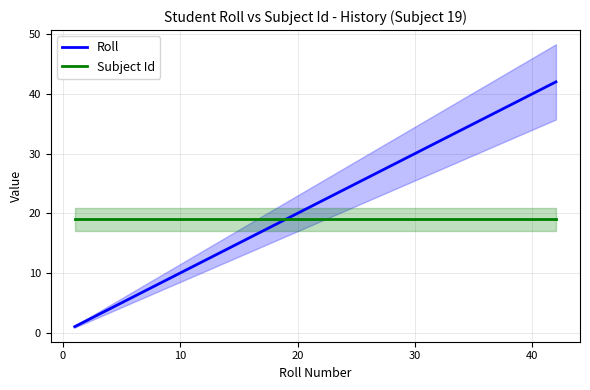

What is the highest value of the Subject Id series?

19